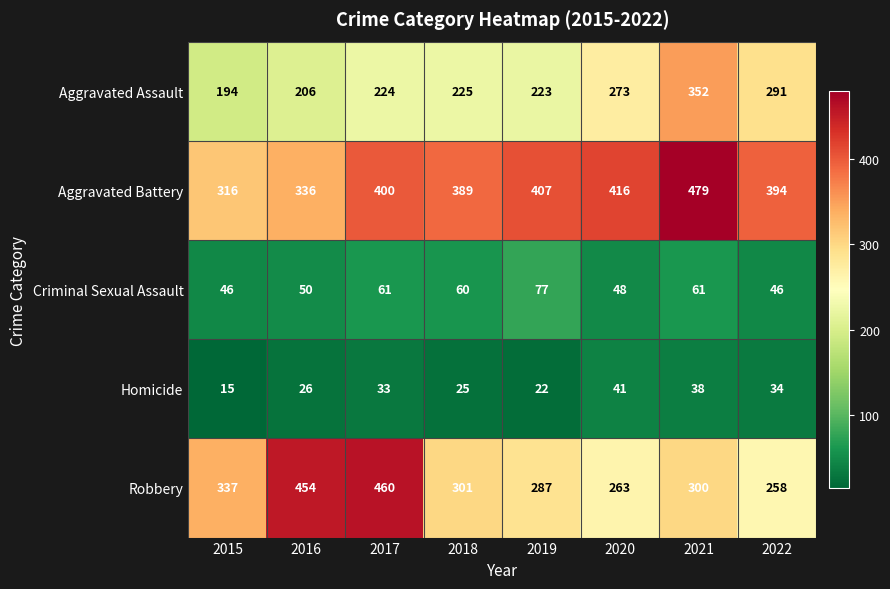

At which category does the chart reach its peak across all series?

2021